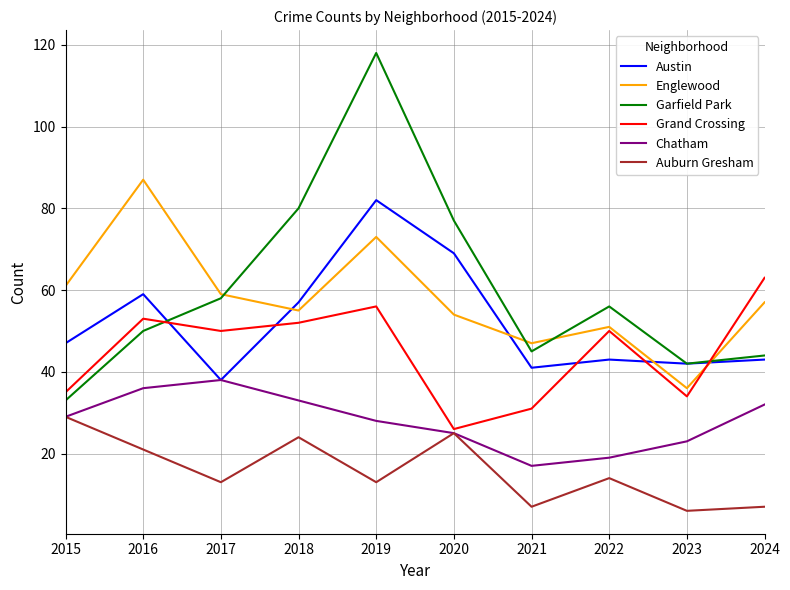

What is the sum of the Englewood values at 2024 and 2023?

93